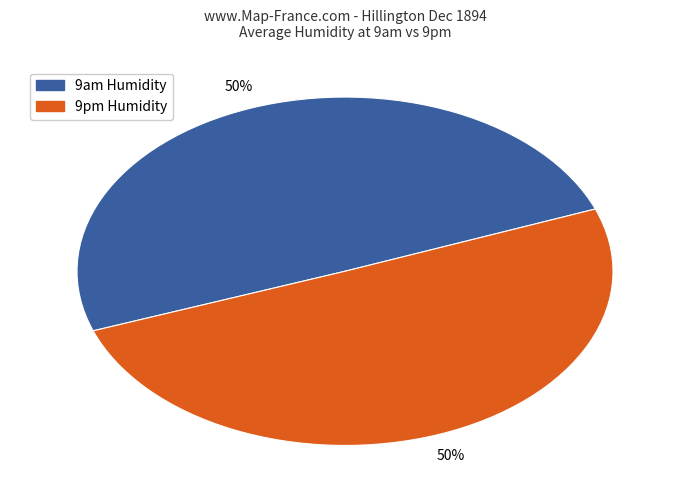

The 9am Humidity slice represents 50% of the pie. True or false?

True